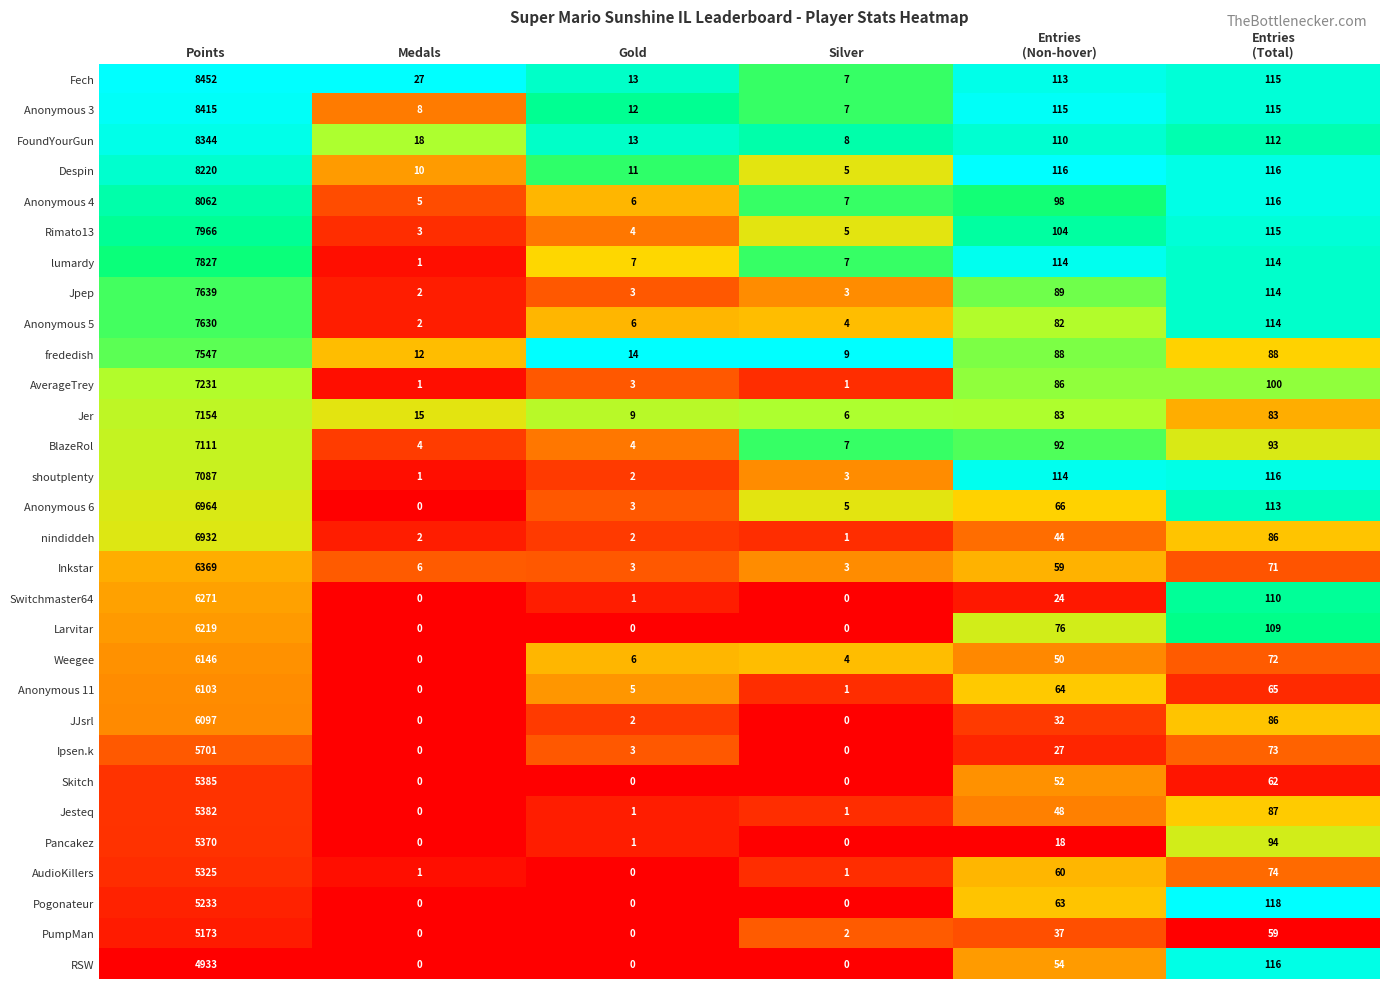

What is the total value across all series at Points?

202288